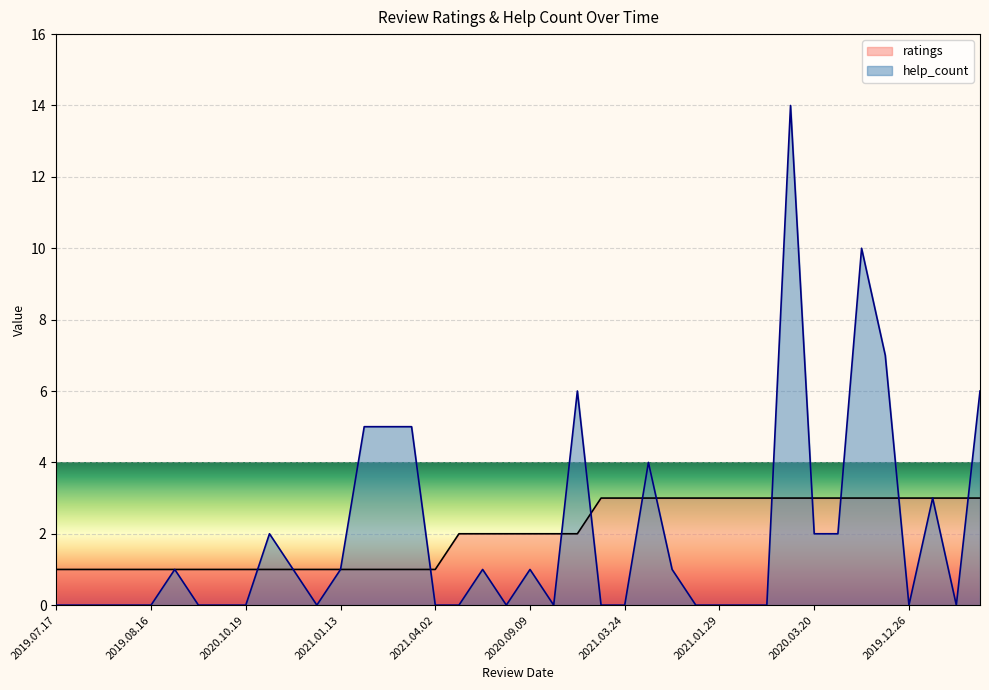

How many data points in ratings are above 2?

17